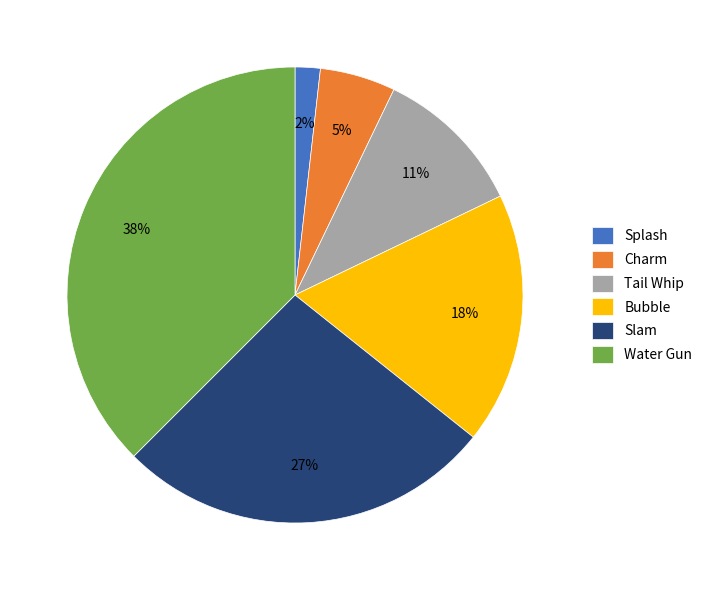

Is Charm the majority of the pie?

No